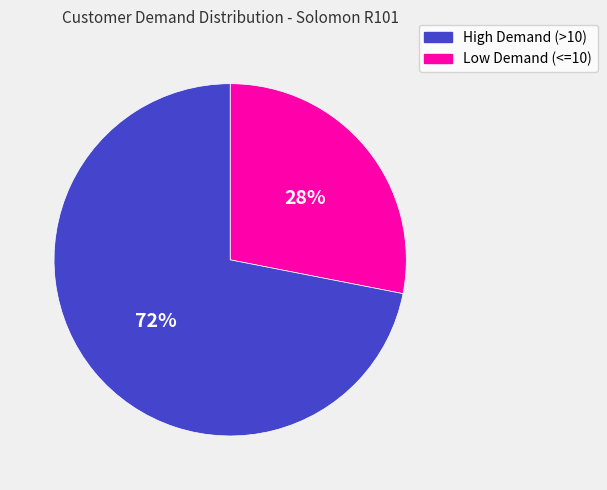

To the nearest percent, what is the difference between the largest and smallest slice percentages?

44%